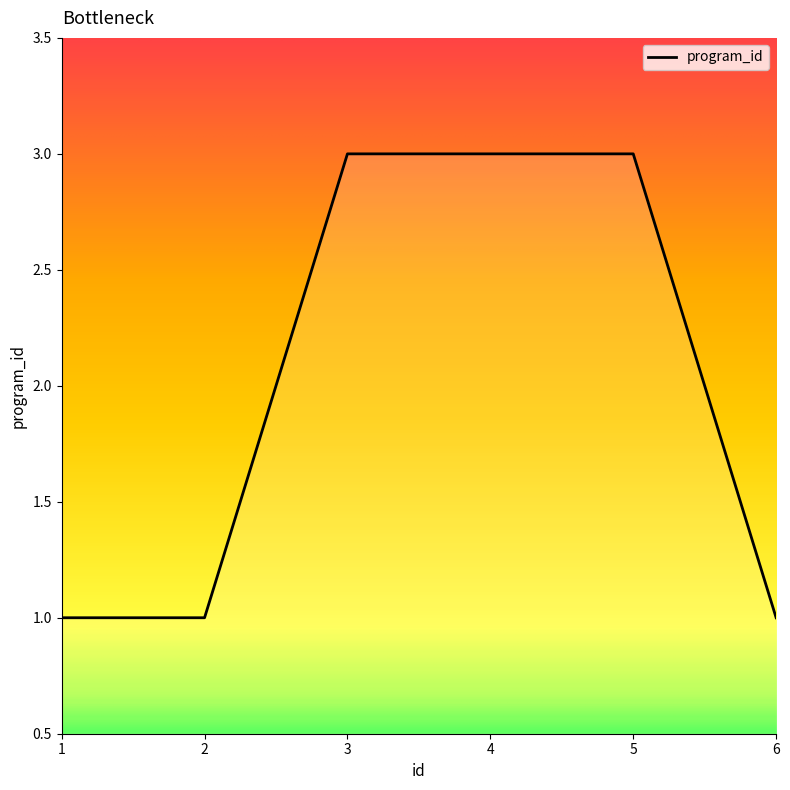

What is the difference between the values at 2 and 5?

2